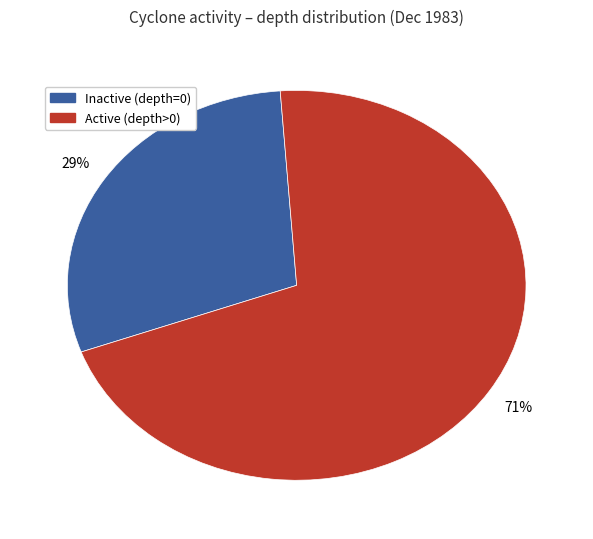

Does any single category account for the majority?

Yes